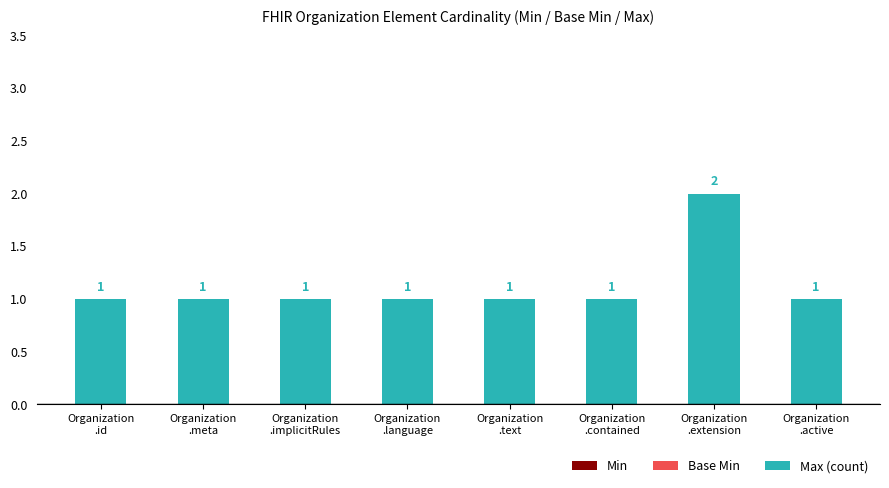

How many values exceed 1?

1